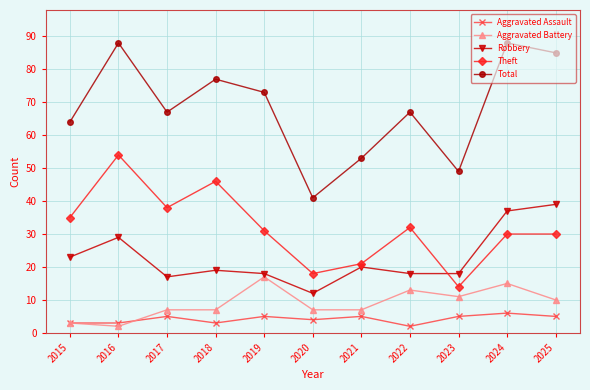

At 2018, list the series in order from largest to smallest.

Total, Theft, Robbery, Aggravated Battery, Aggravated Assault